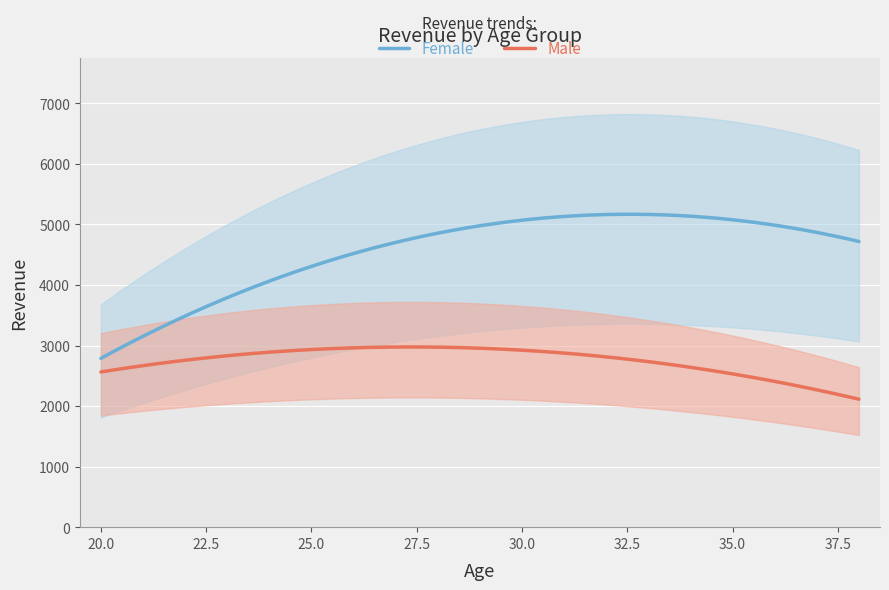

What is the minimum value for Male?

2114.0